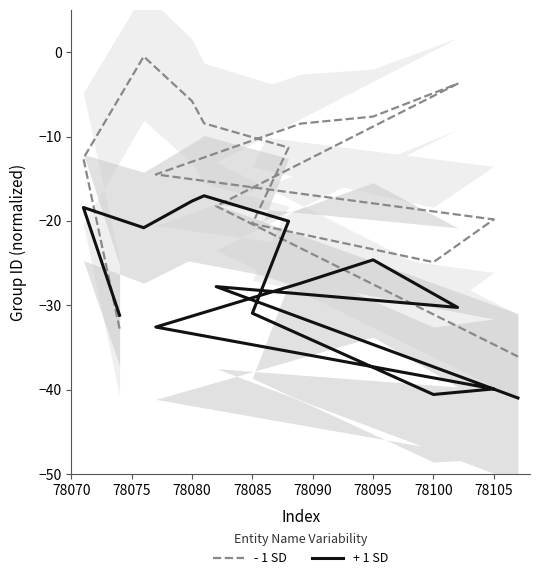

How many values in the - 1 SD series exceed -12?

7